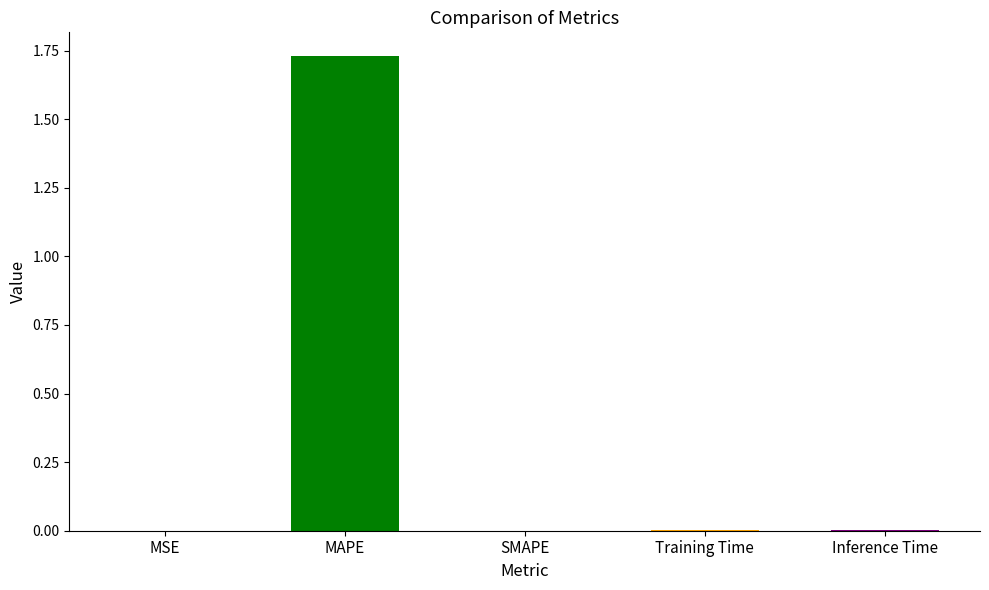

The chart shows a value of 0.0 at Inference Time. True or false?

True